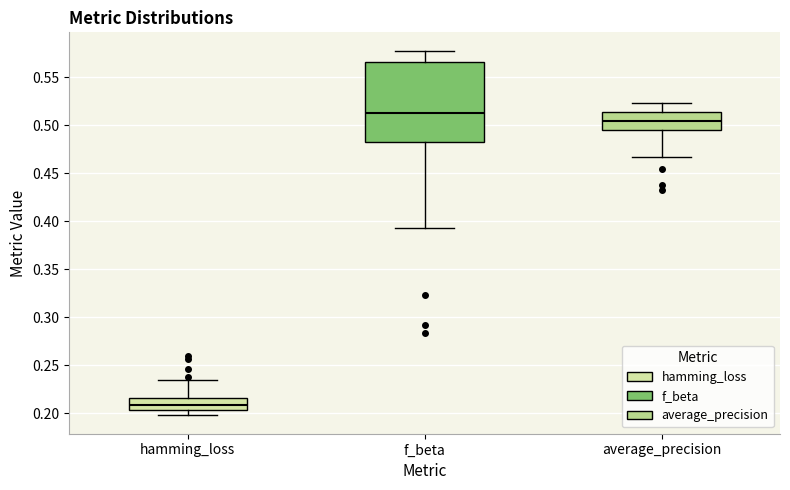

Which box has the lowest median line?

hamming_loss